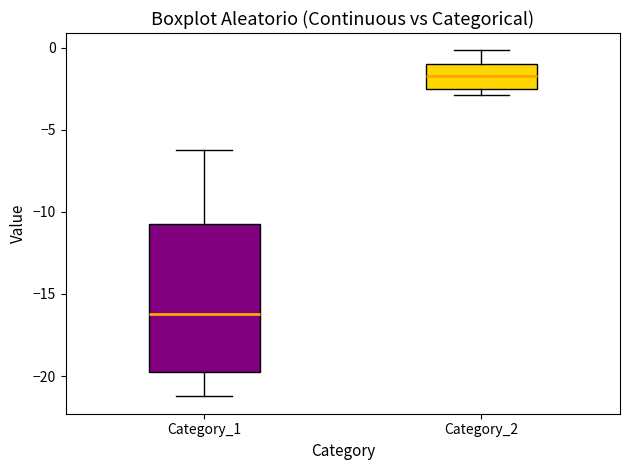

Which box is the tallest, from its lower edge to its upper edge?

Category_1